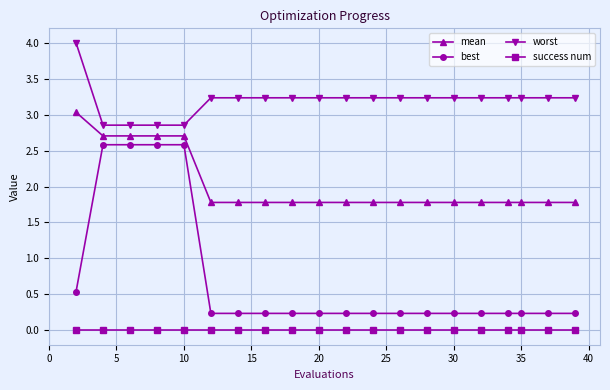

What is the maximum value shown in the chart?

4.0